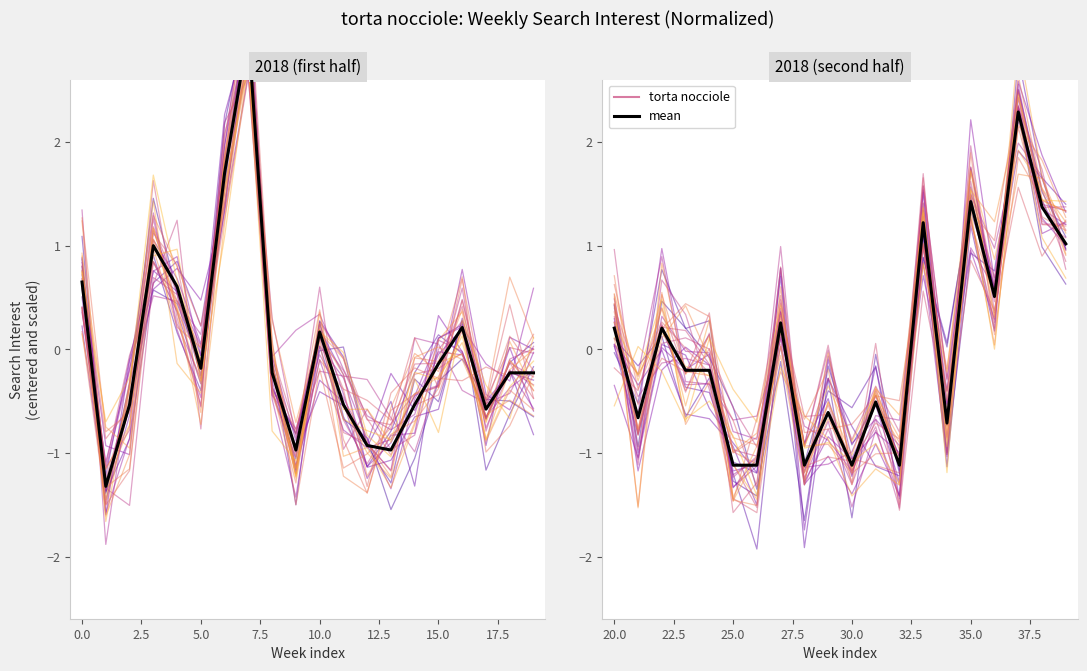

What is the approximate value of mean (torta nocciole) at 5.0?

-0.2